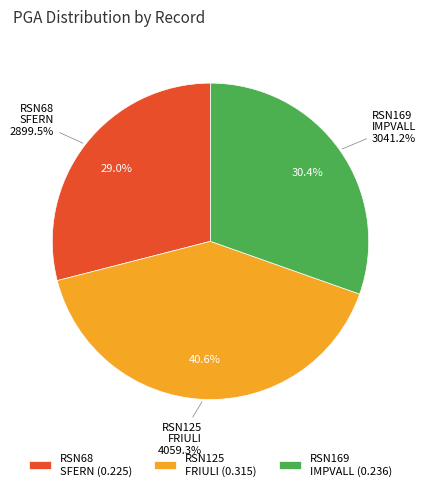

Is RSN125_FRIULI.A_A-TMZ270 the majority of the pie?

No